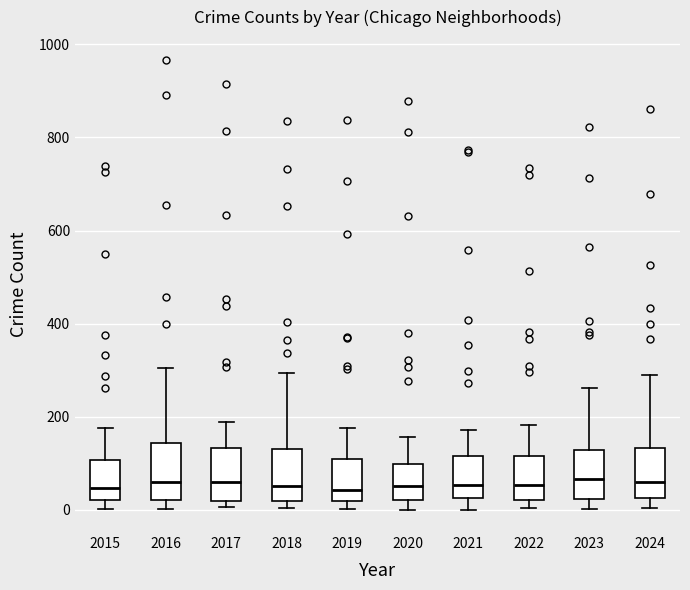

Reading left to right, transcribe this box plot: for each box, give where its median line is, the range the box spans, and where its two whiskers end, as read against the y-axis. The values are not printed on the chart, so give them approximately, as read against the axis.

2015: median 40, box 20 to 100, whiskers 0 to 180
2016: median 60, box 20 to 140, whiskers 0 to 300
2017: median 60, box 20 to 140, whiskers 0 to 180
2018: median 60, box 20 to 140, whiskers 0 to 300
2019: median 40, box 20 to 100, whiskers 0 to 180
2020: median 60, box 20 to 100, whiskers 0 to 160
2021: median 60, box 20 to 120, whiskers 0 to 180
2022: median 60, box 20 to 120, whiskers 0 to 180
2023: median 60, box 20 to 120, whiskers 0 to 260
2024: median 60, box 20 to 140, whiskers 0 to 300